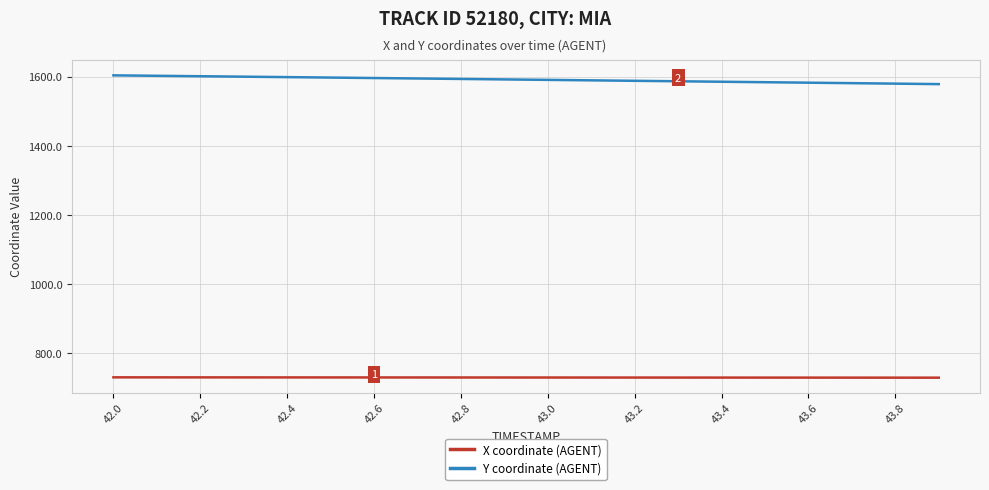

What are all the series names shown in the legend?

X coordinate (AGENT), Y coordinate (AGENT)